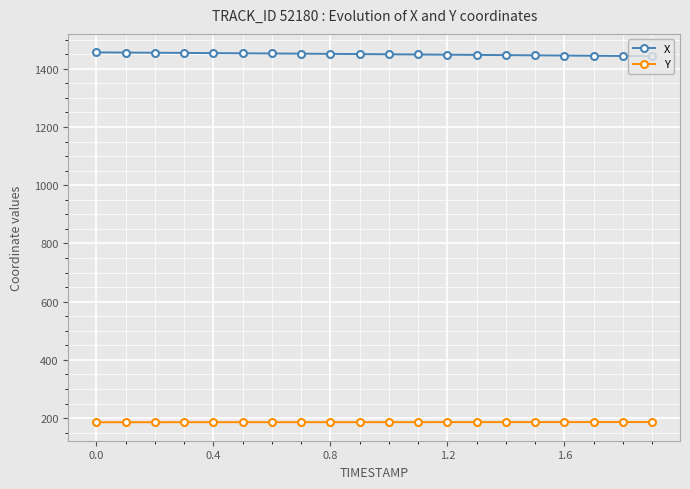

What is the sum of all X values?

29002.4